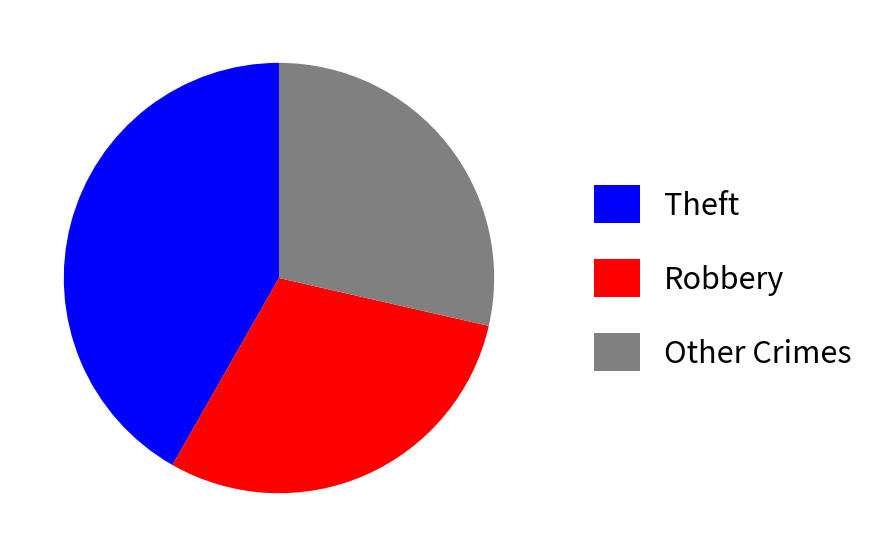

Which category has the smallest portion of the pie?

Other Crimes